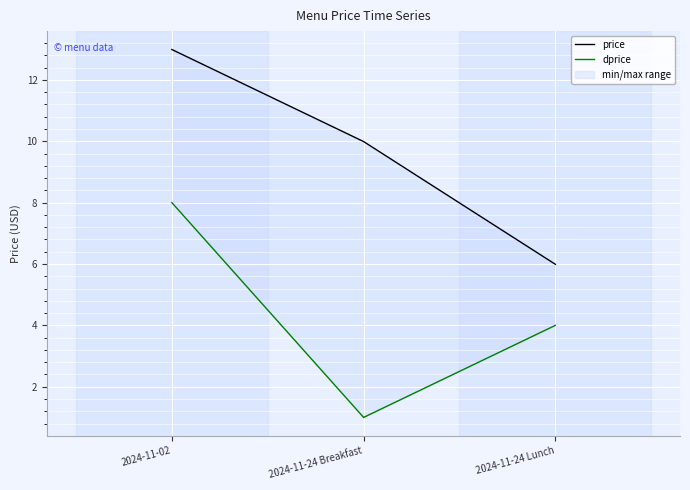

Count the number of categories in the chart.

3